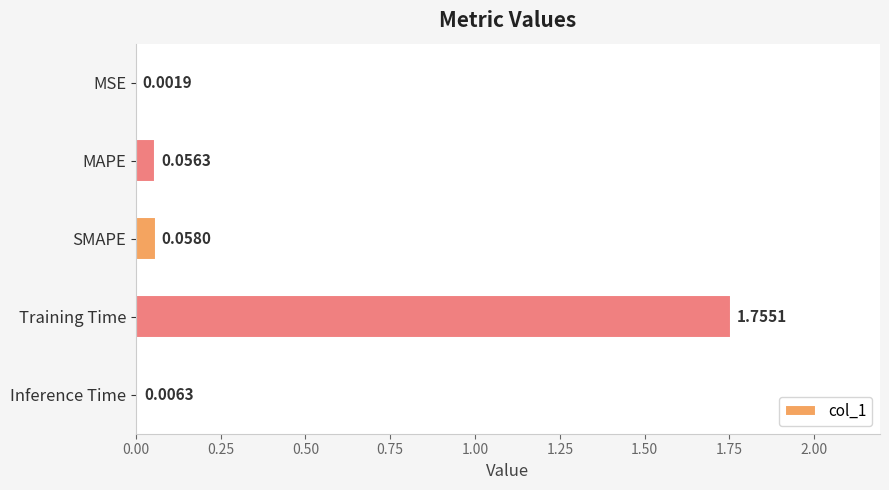

Between MSE and Inference Time, which is larger?

Inference Time